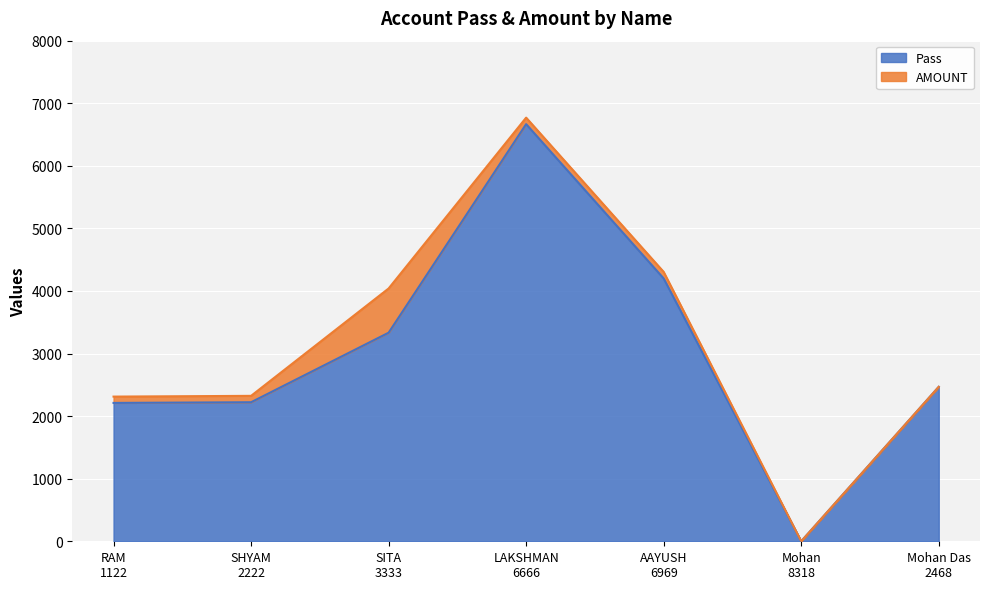

Between SITA
3333 and AAYUSH
6969, which is larger?

AAYUSH
6969